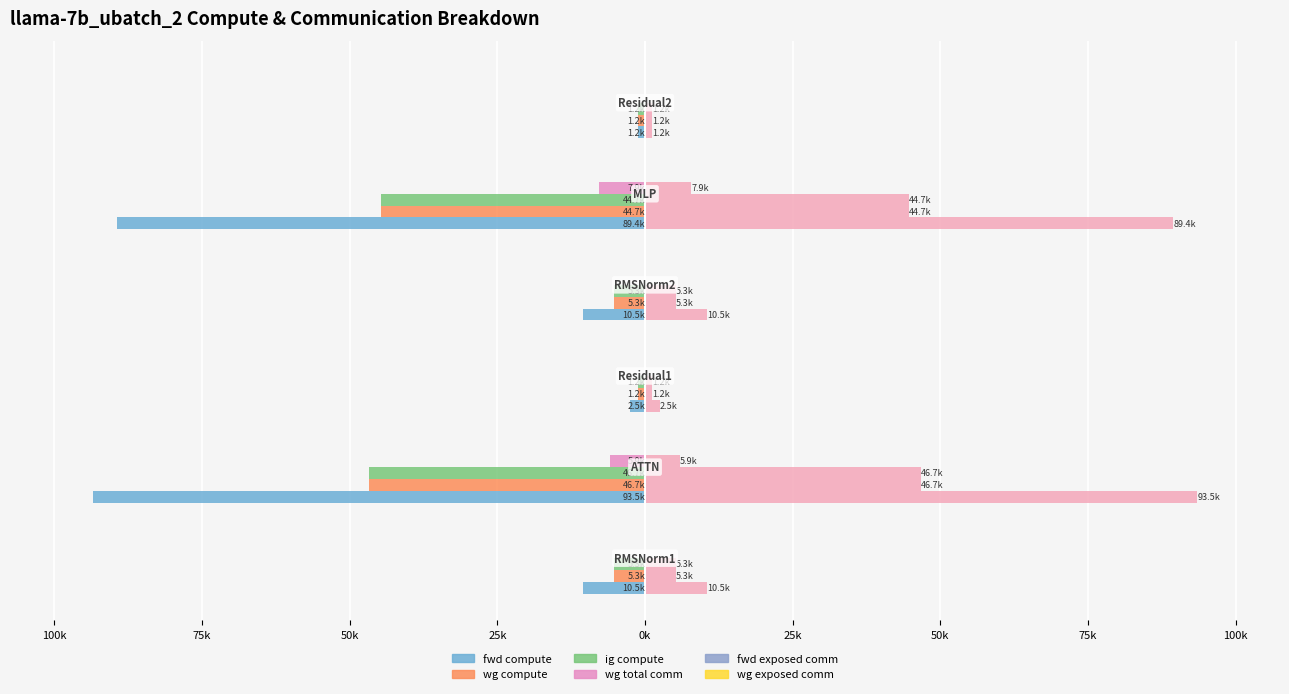

What is the sum of the wg compute values at 25k and 0k?

-45952.1